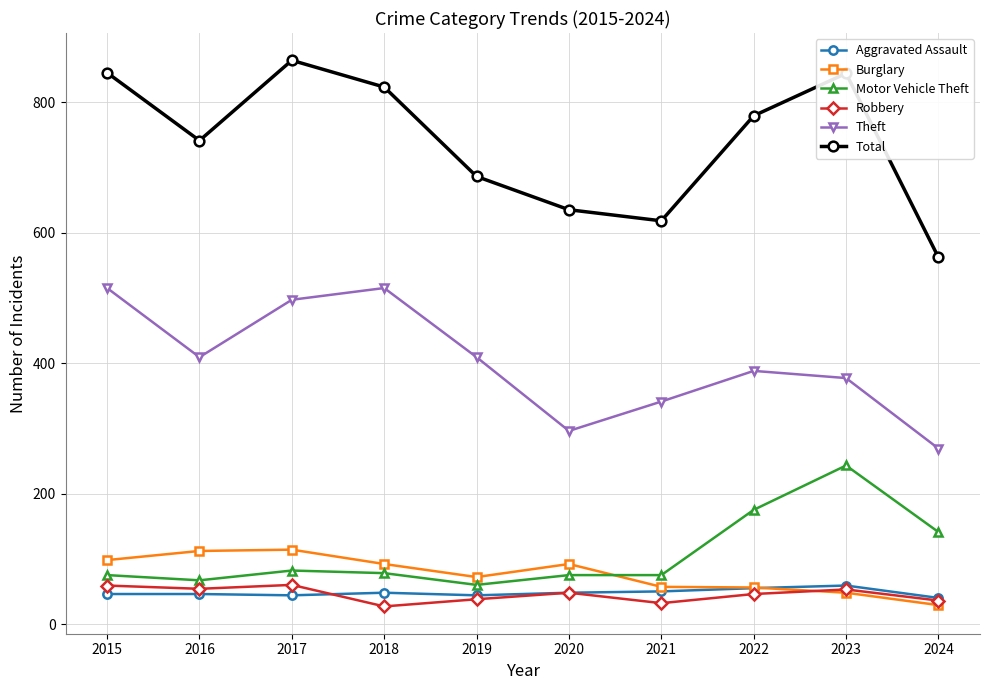

What are all the series names shown in the legend?

Aggravated Assault, Burglary, Motor Vehicle Theft, Robbery, Theft, Total